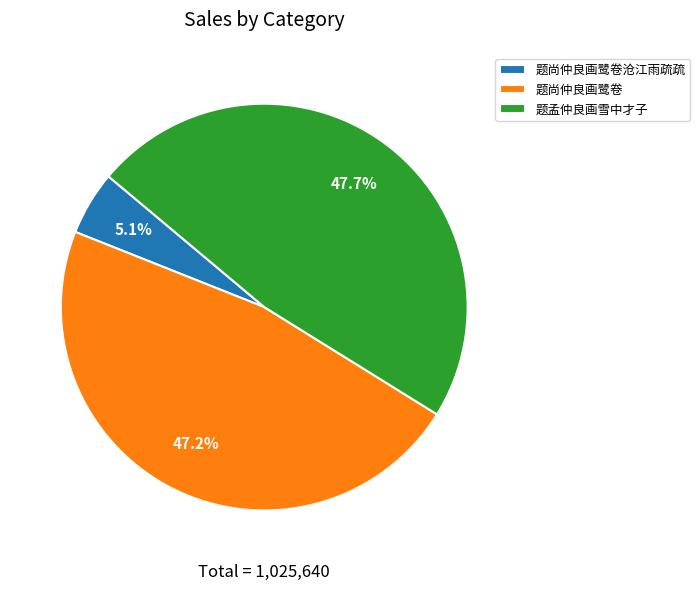

To the nearest percent, what is the difference between the 题孟仲良画雪中才子 and 题尚仲良画鹭卷沧江雨疏疏 slice percentages?

43%